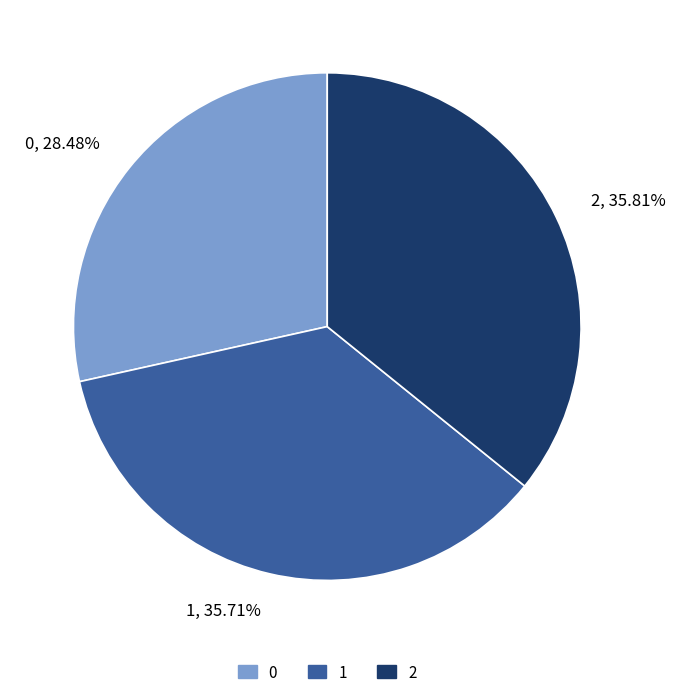

True or false: 0 accounts for 40% of the total.

False